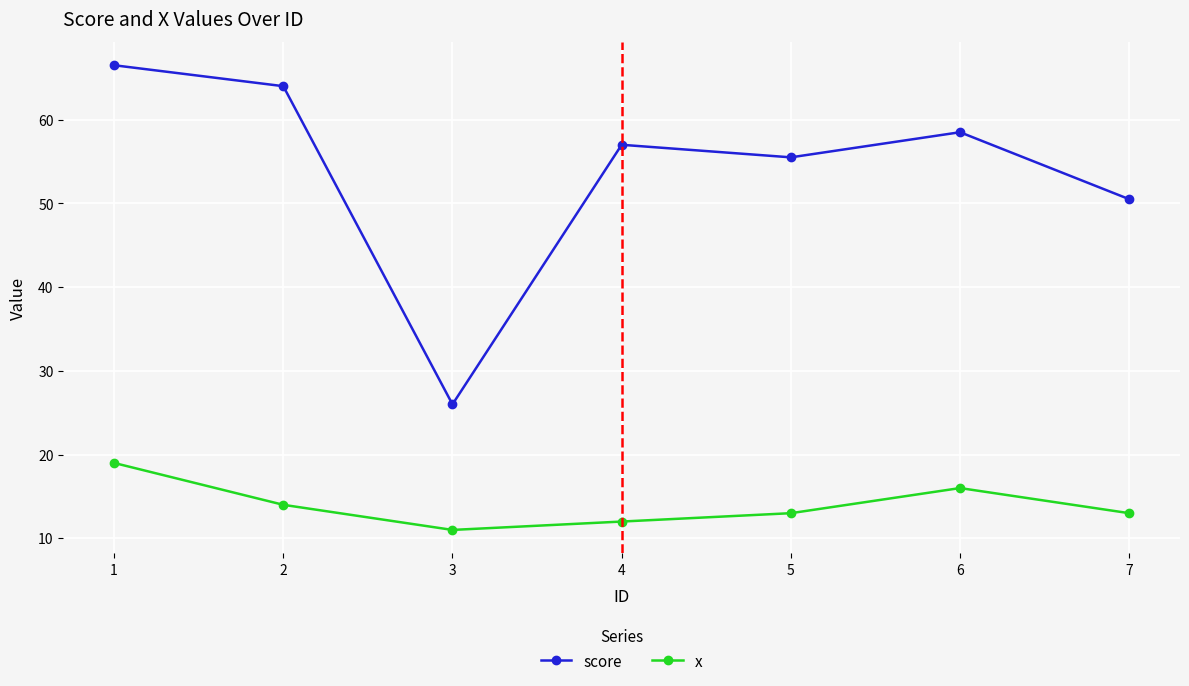

At which category is the sum across all series the highest?

1